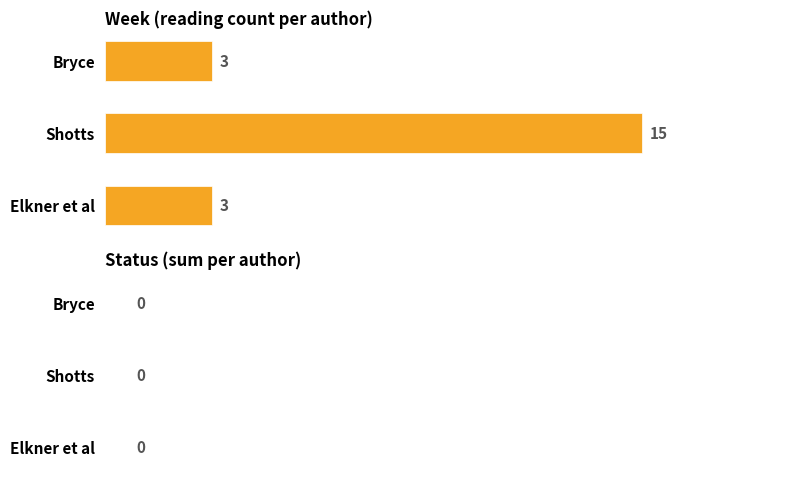

Which has a higher value, Bryce or Shotts?

Shotts